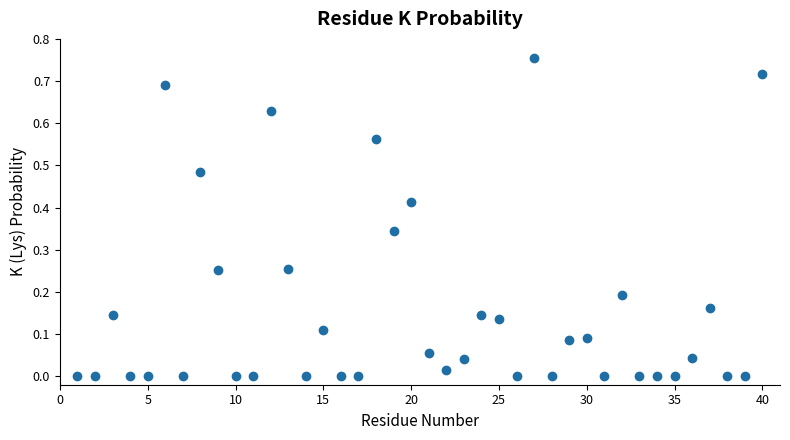

What is the range of X values (max minus min)?

39.0